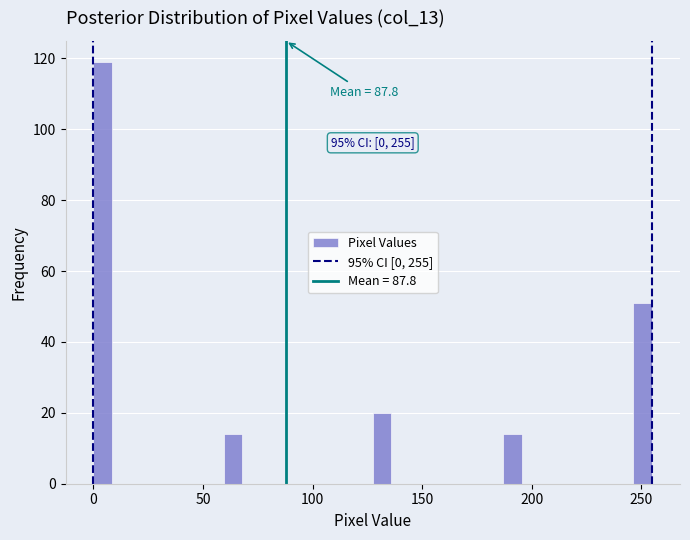

Around what value on the x-axis is the tallest bar? Give the approximate position of its centre, as read against the axis.

5